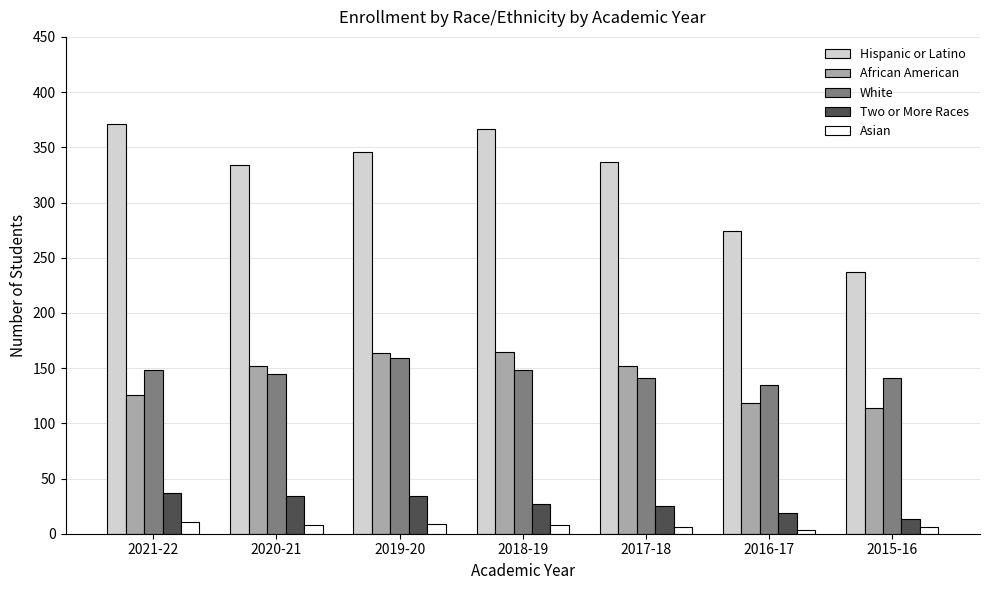

What is the minimum value for African American?

114